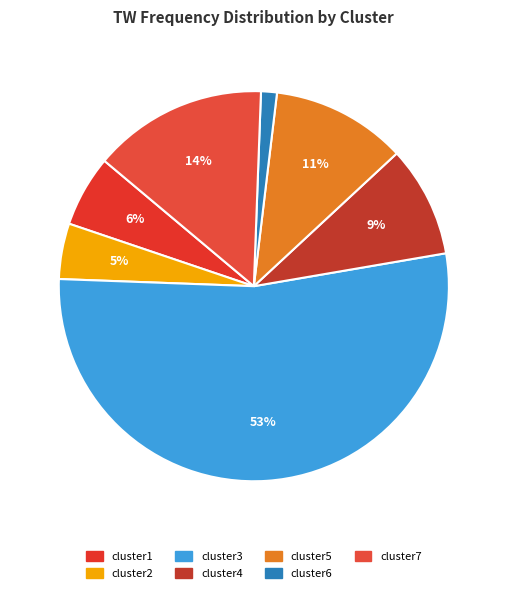

Does cluster3 represent more than half of the total?

Yes